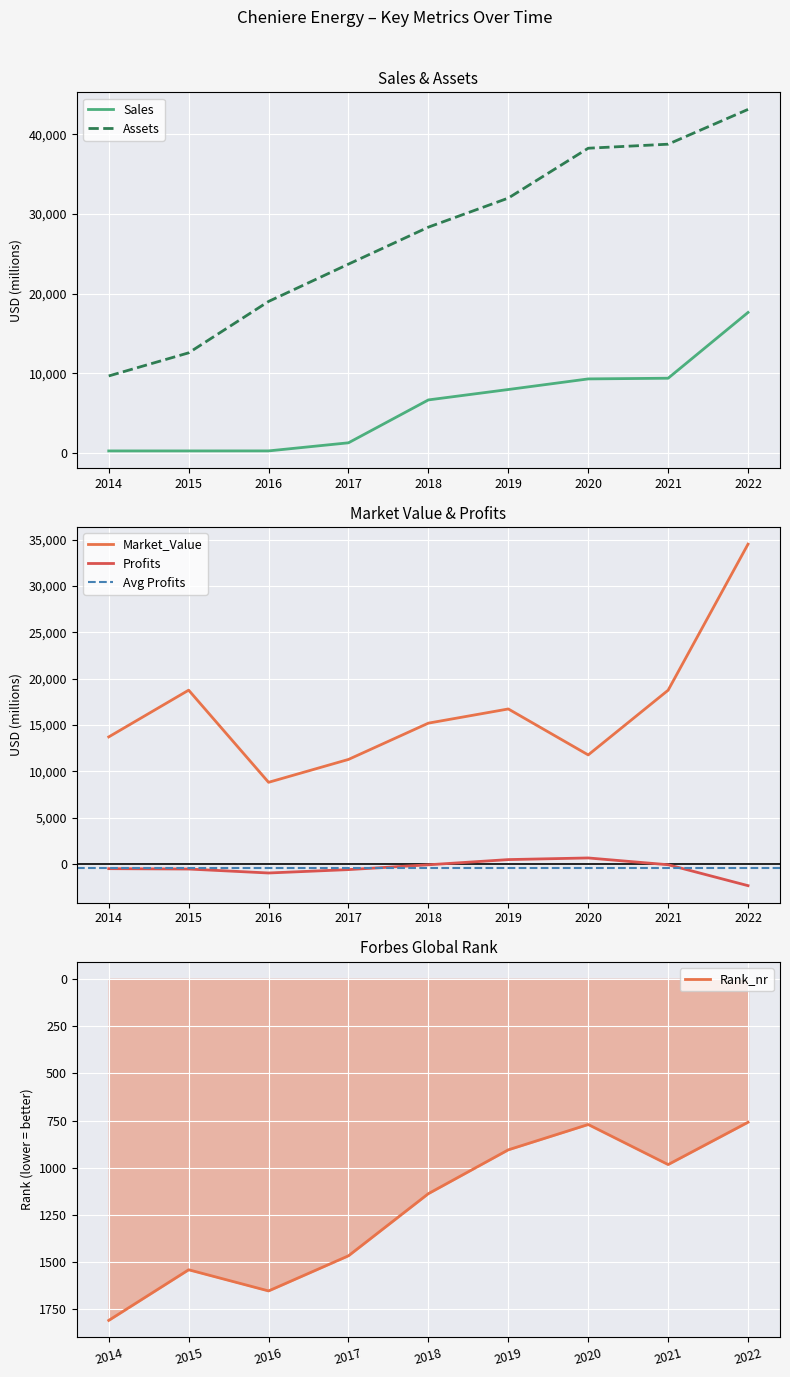

What is the average value of the Market_Value series?

16615.2